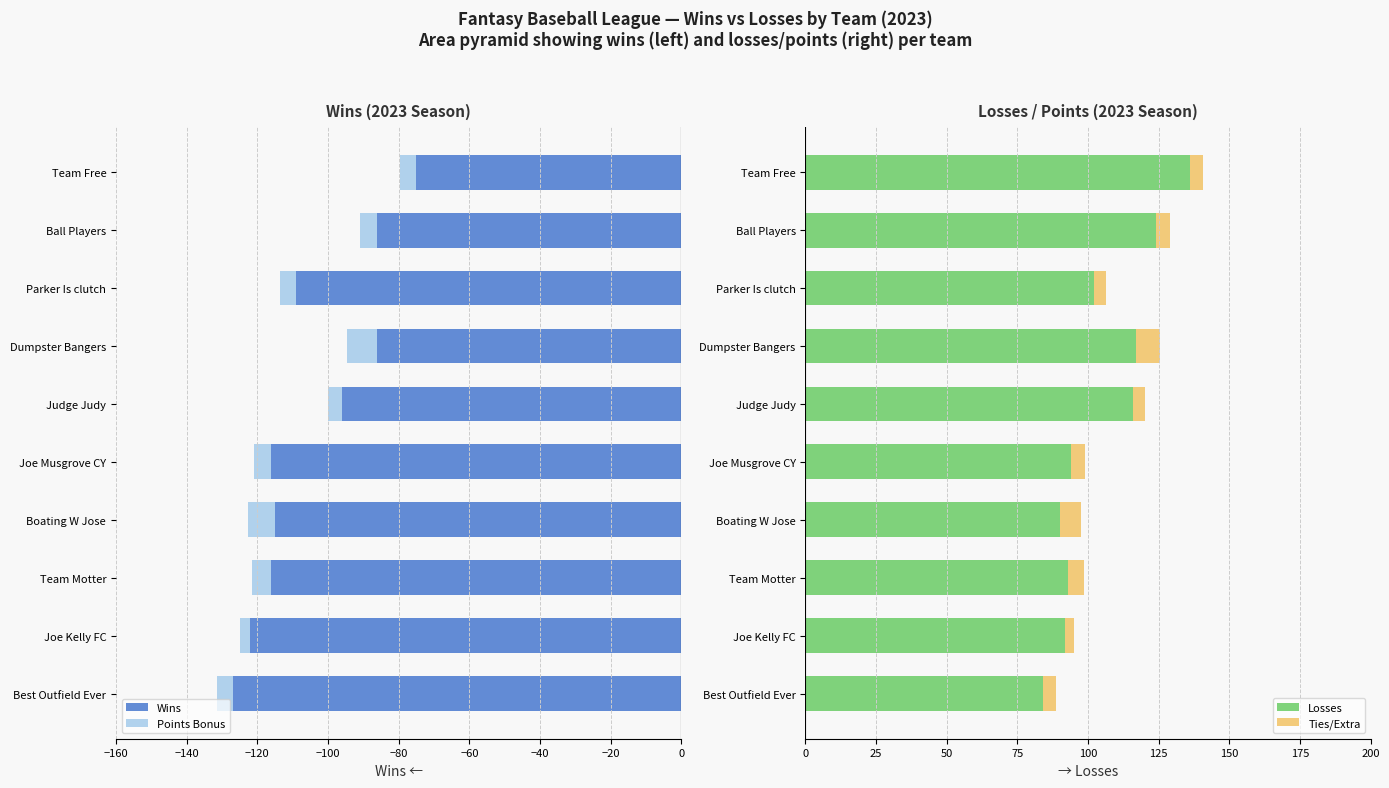

Read the Losses value at Team Motter.

93.0